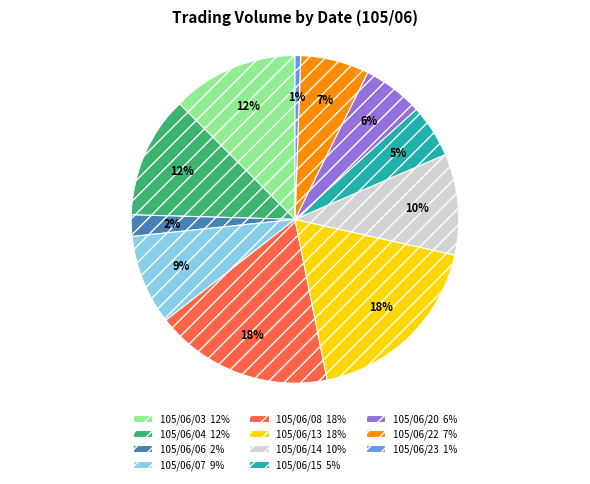

To the nearest percent, what is the difference between the 105/06/20 and 105/06/06 slice percentages?

4%